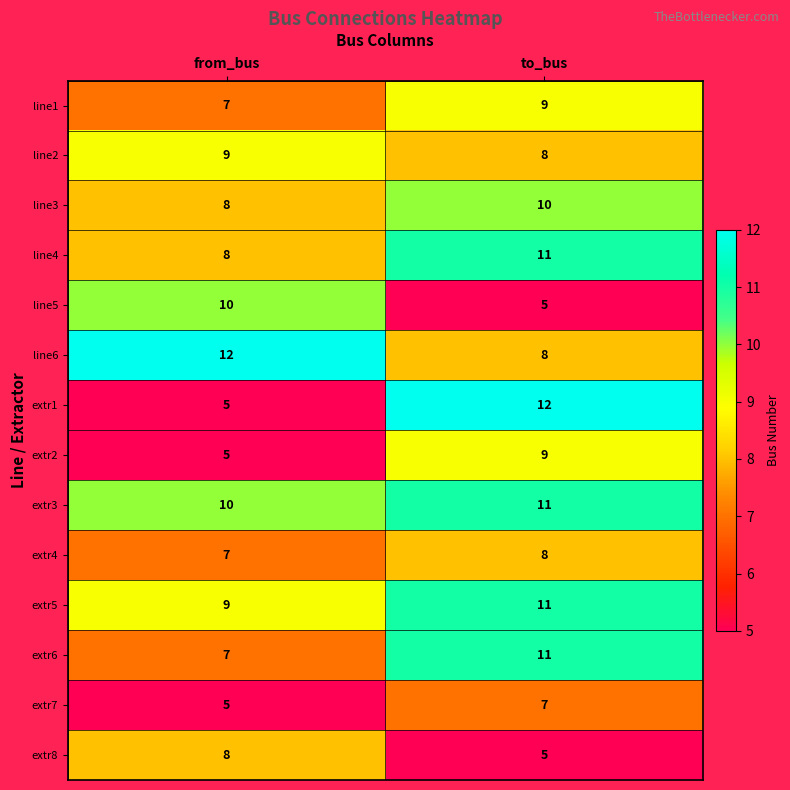

What is the difference between the extr1 values at from_bus and to_bus?

7